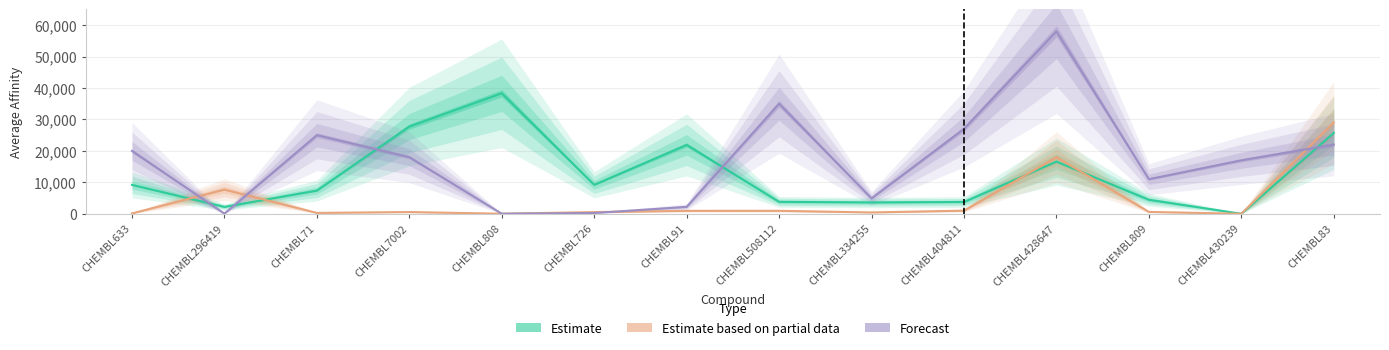

Reading left to right, extract all data points from this chart.

Estimate: 9203.0	2193.0	7381.0	27734.5	38313.5	9223.5	21906.5	3800.0	3610.5	3759.5	16602.5	4455.6	5.5	25707.5
Estimate based on partial data: 118.0	7700.0	280.0	560.0	24.0	540.0	945.0	950.0	430.0	1000.0	18000.0	593.0	17.0	29000.0
Forecast: 20000.0	45.5	25000.0	18000.0	27.0	250.0	2200.0	35000.0	4900.0	27000.0	58000.0	11000.0	17000.0	22000.0